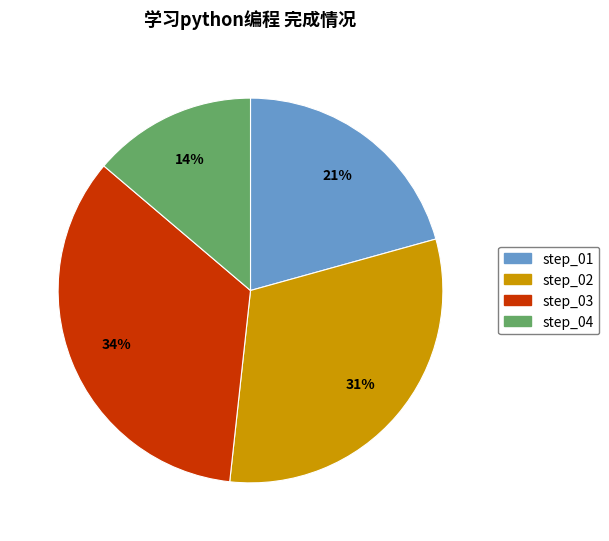

To the nearest percent, what is the combined percentage of step_04 and step_03?

48%